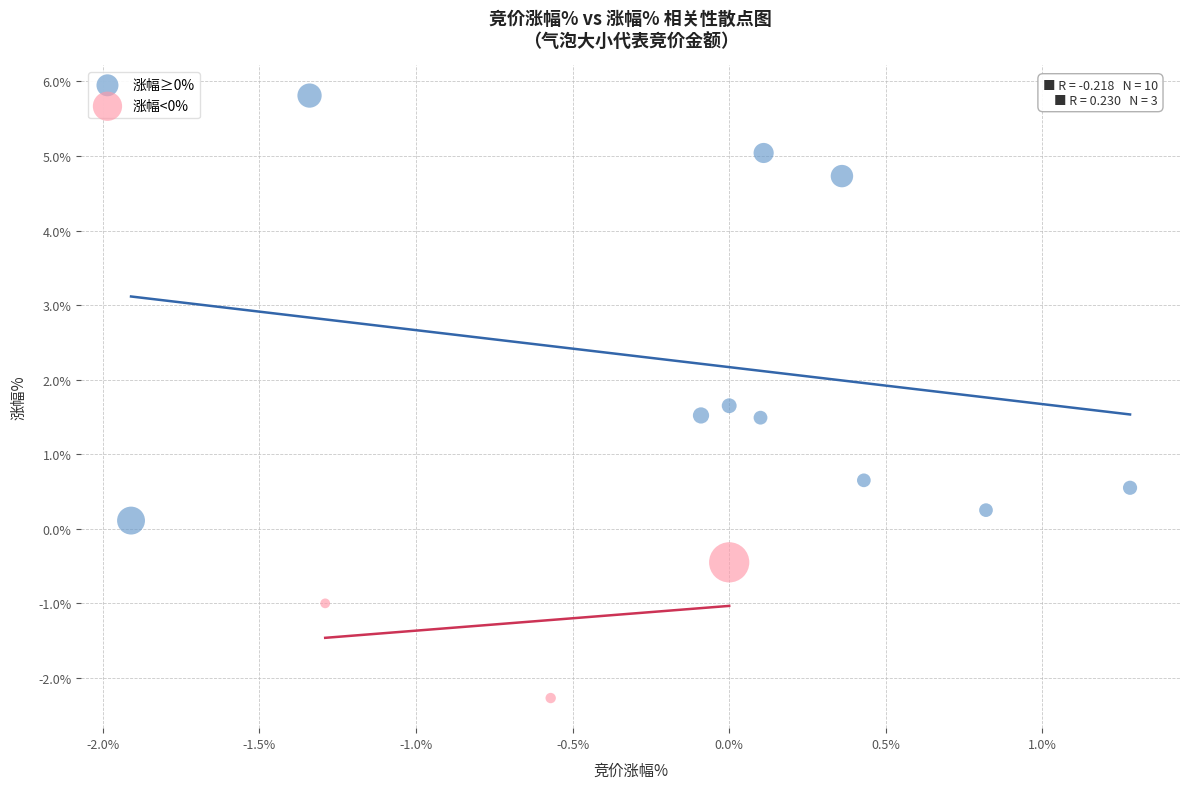

Which series contains the highest Y value?

涨幅≥0%